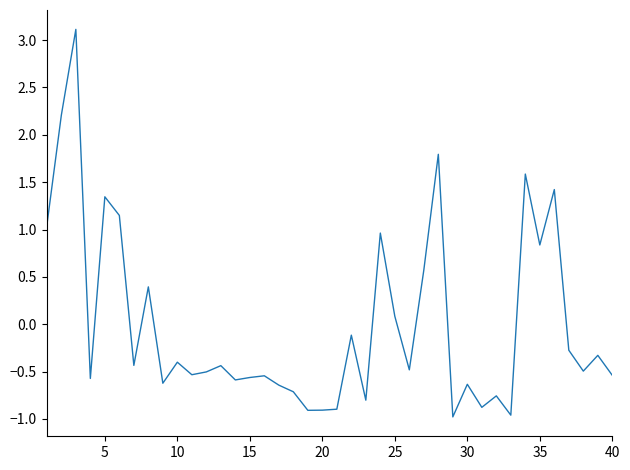

What is the maximum value shown in the chart?

3.1